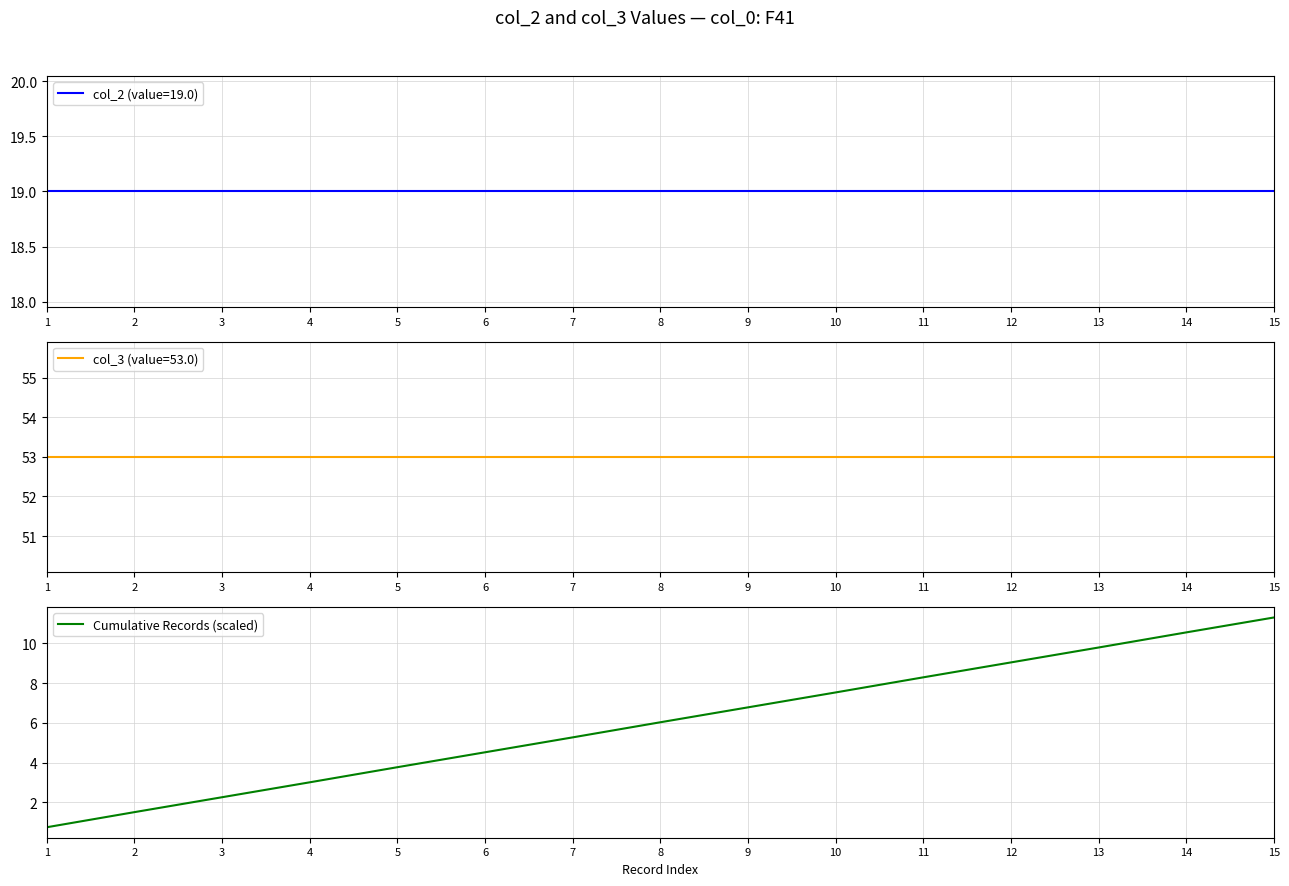

What is the smallest value displayed?

0.8